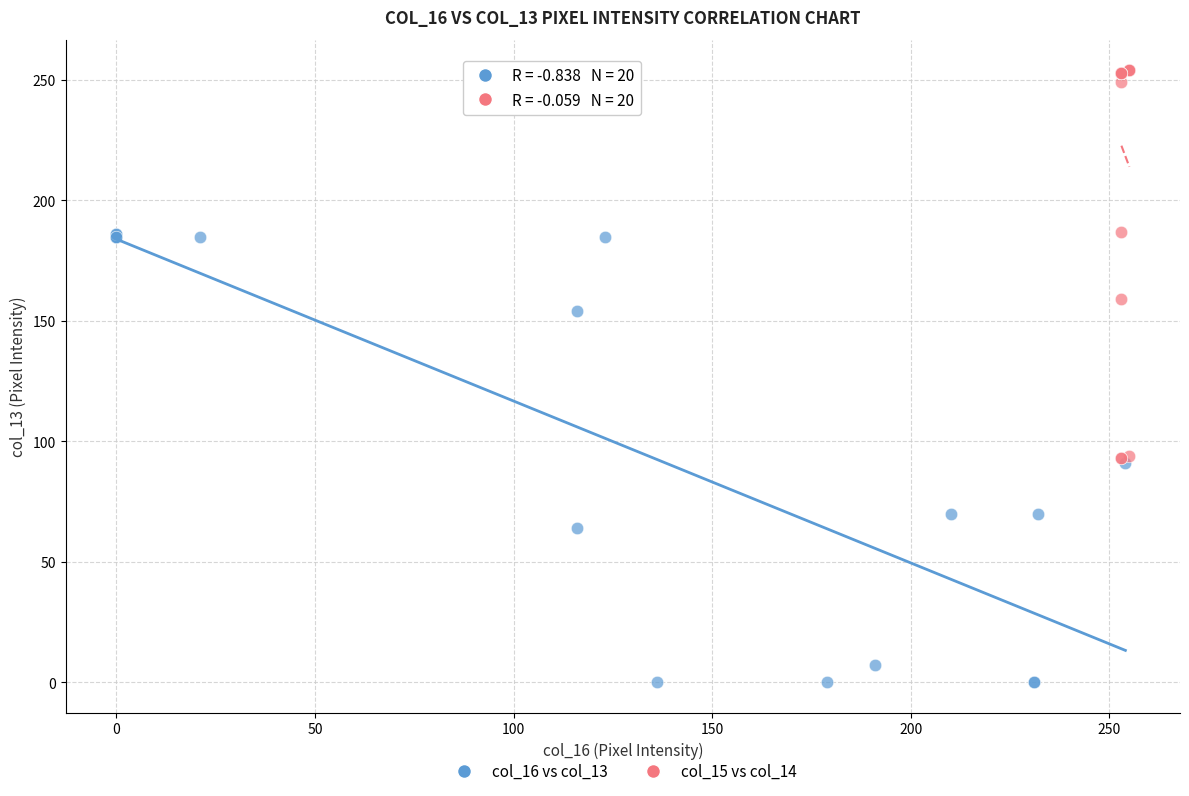

Which series reaches the maximum Y coordinate?

col_15 vs col_14